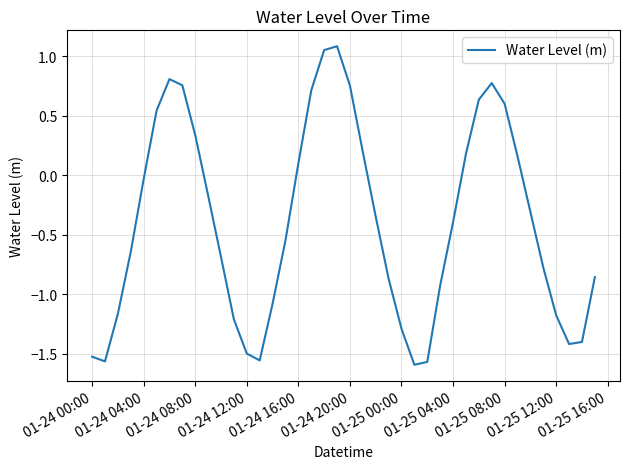

How many values are above zero?

15